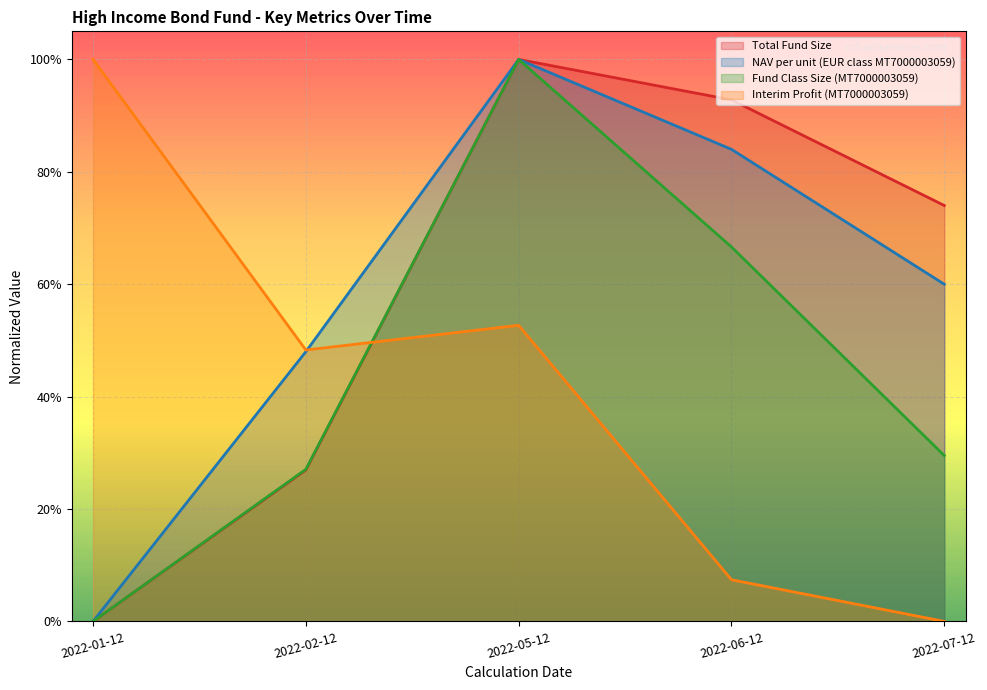

Between which two adjacent categories do Interim Profit (MT7000003059) and Fund Class Size (MT7000003059) first intersect?

2022-02-12 and 2022-05-12